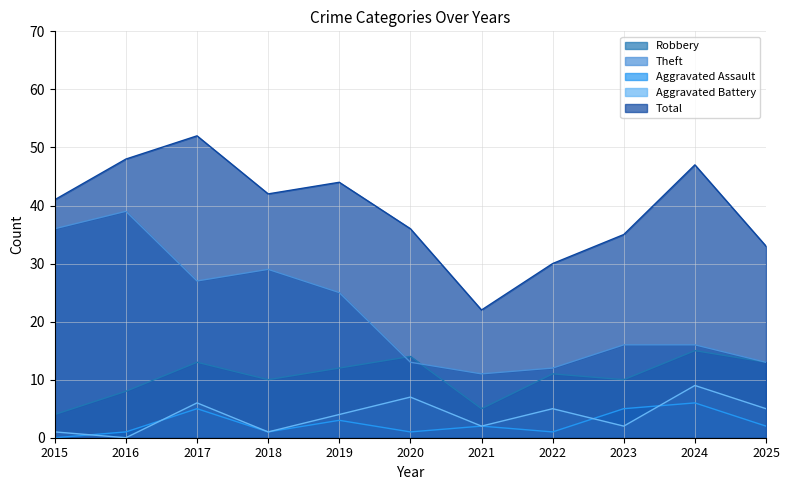

Is it true that Robbery equals 10 at 2018?

True